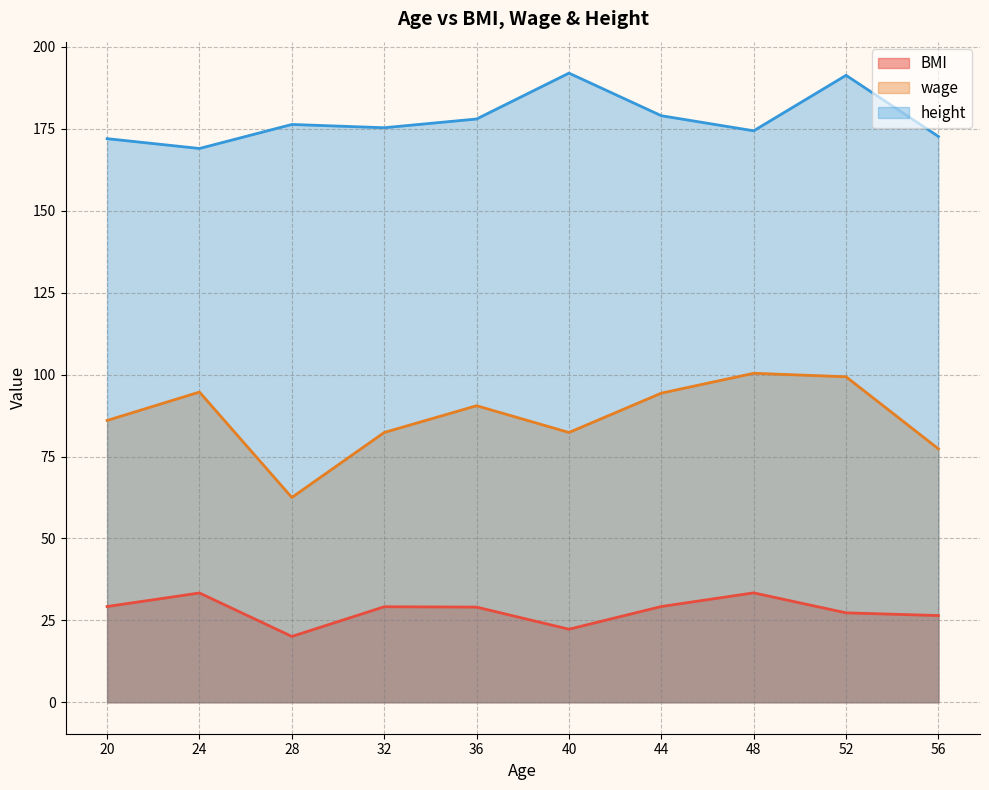

What is the maximum value shown in the chart?

192.0